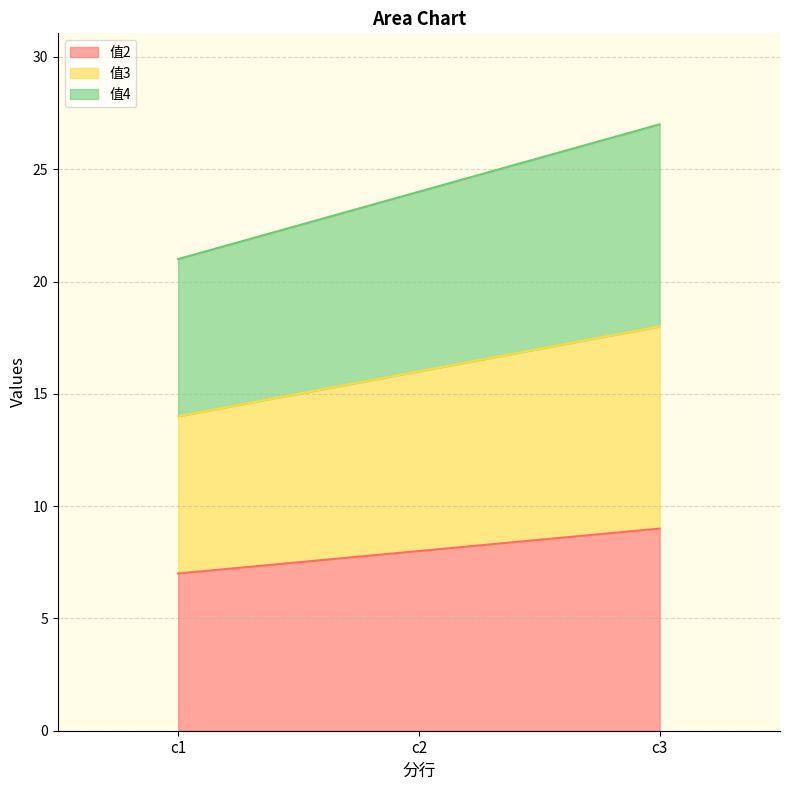

What is the approximate value of 值3 at c1?

14